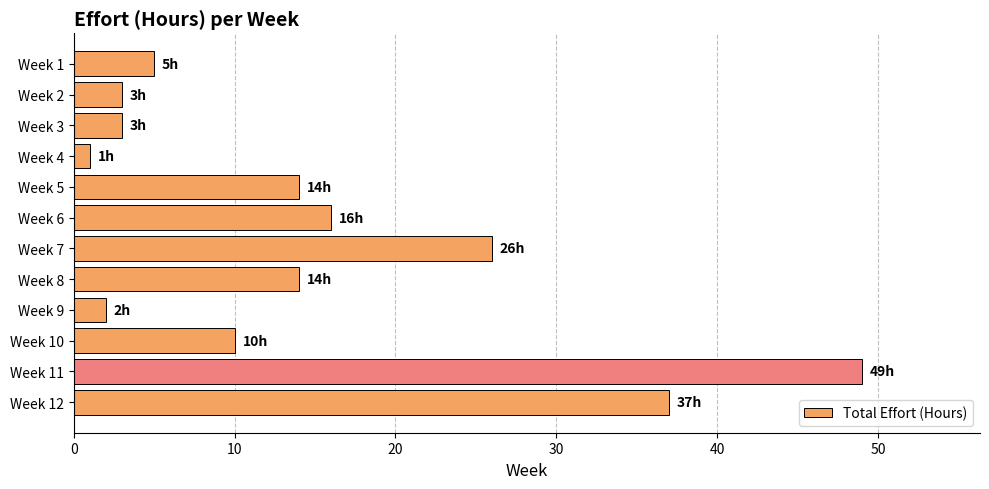

Which has a higher value, Week 6 or Week 5?

Week 6